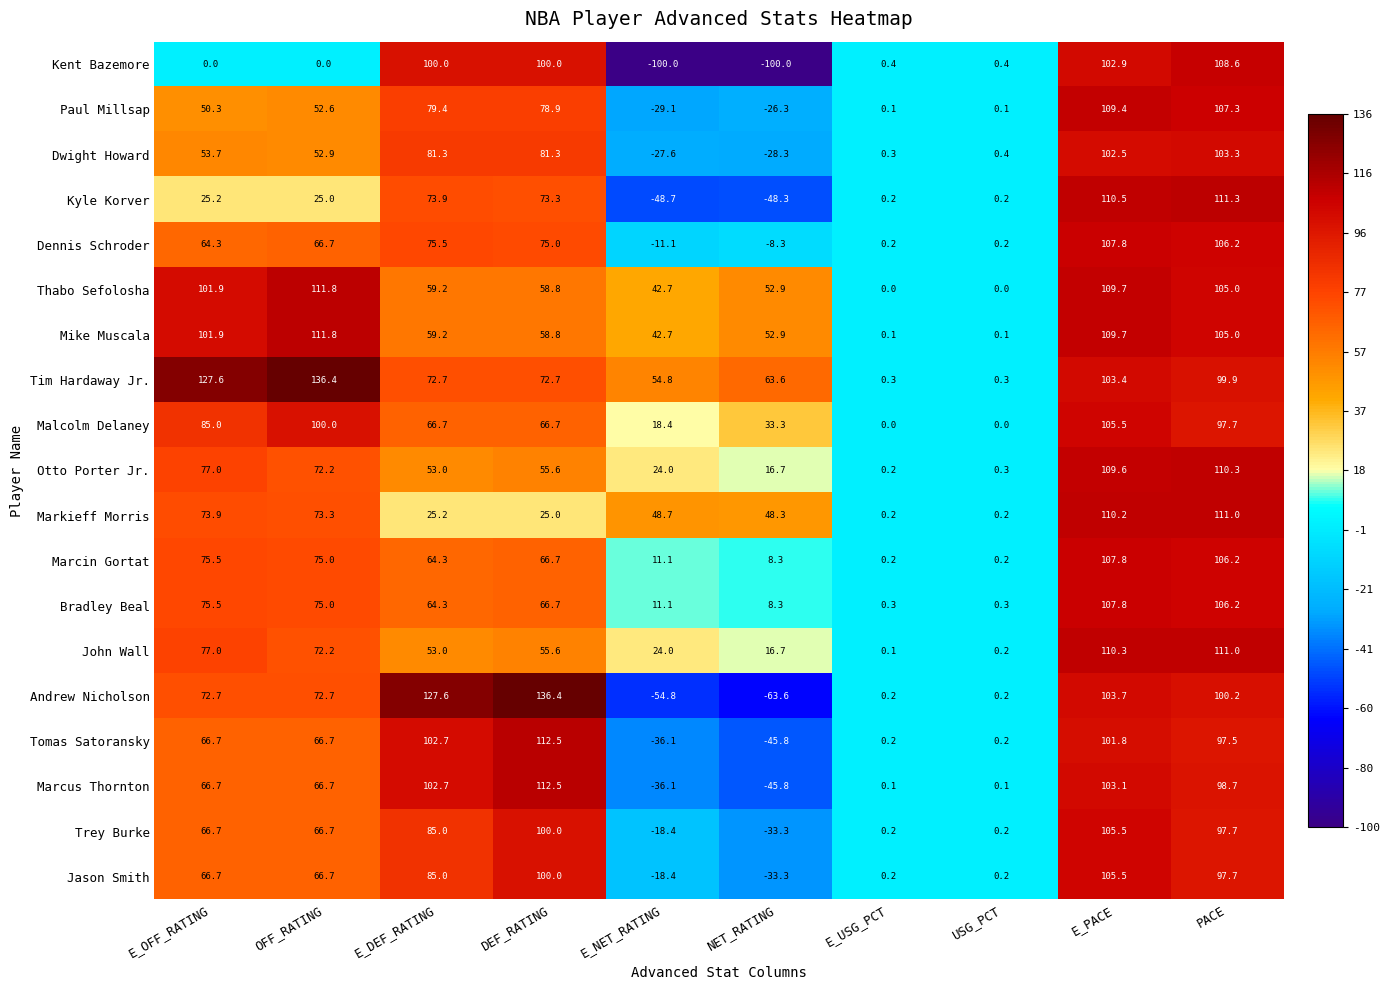

Which series has the widest spread of values?

Kent Bazemore